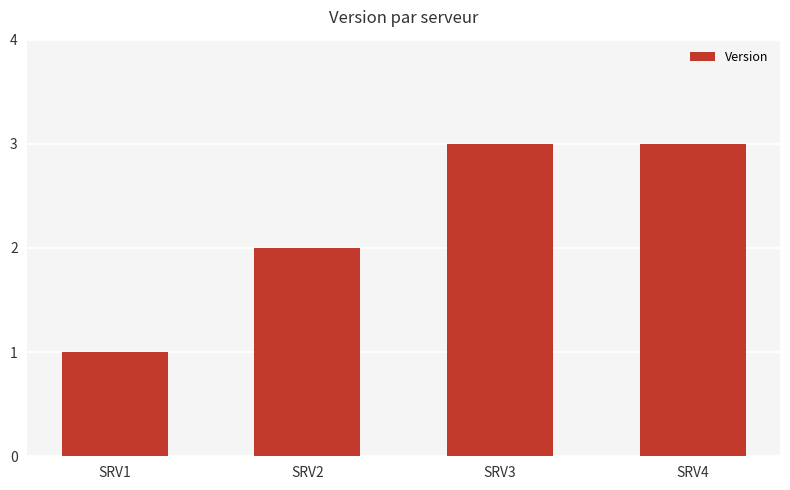

What is the sum of all values?

9